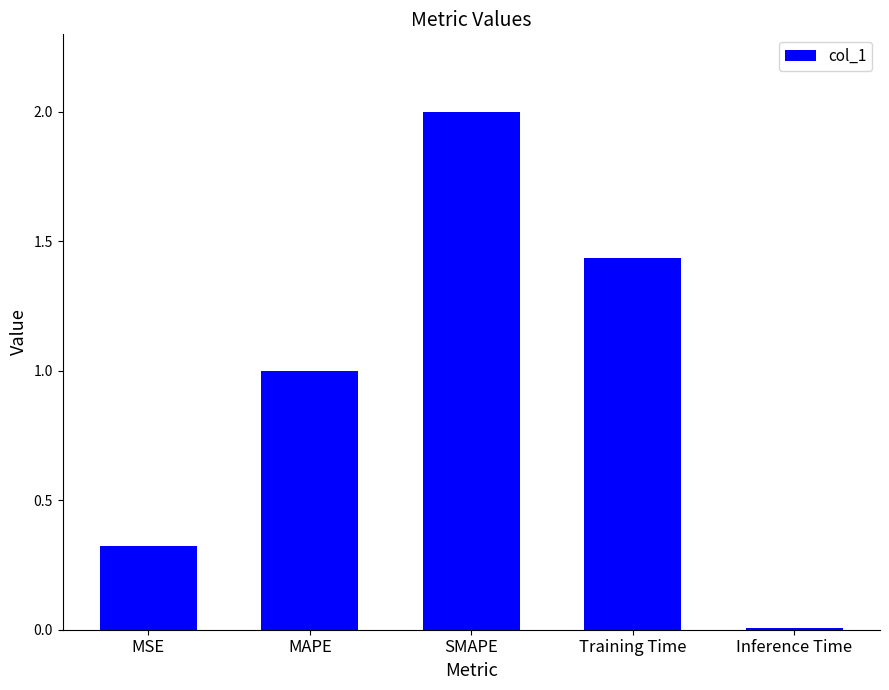

The chart shows a value of 0.4 at Training Time. True or false?

False